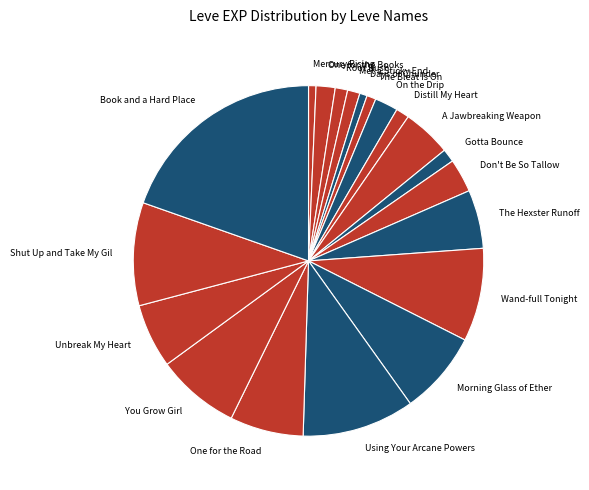

How many slices are in this pie chart?

20